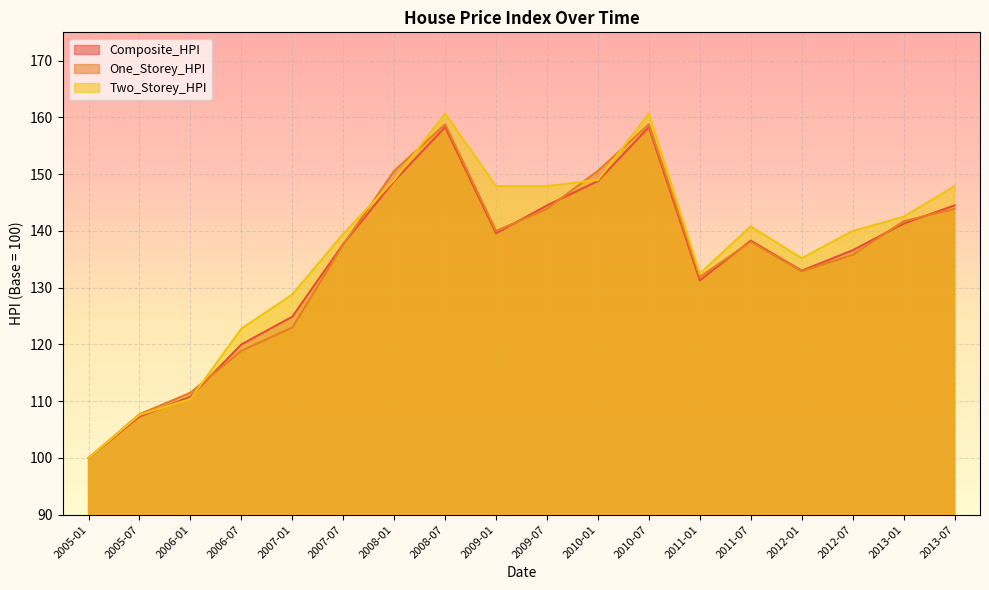

How many series are shown in this chart?

3